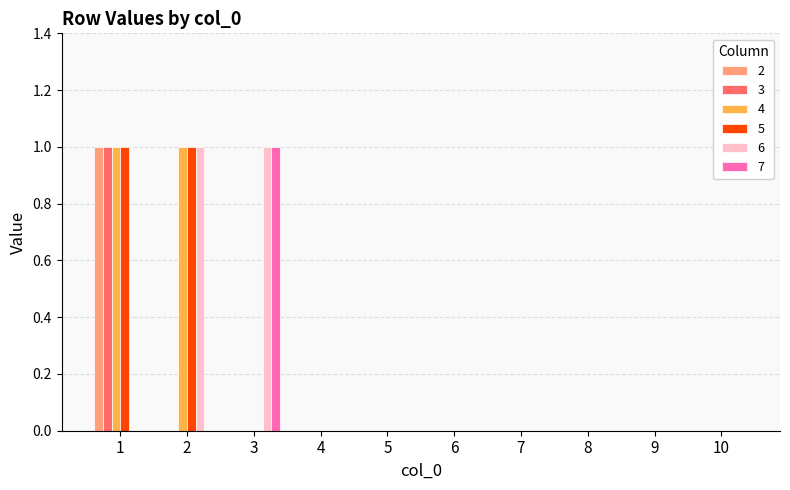

True or false: 5 has a value of 0 at 3.

True